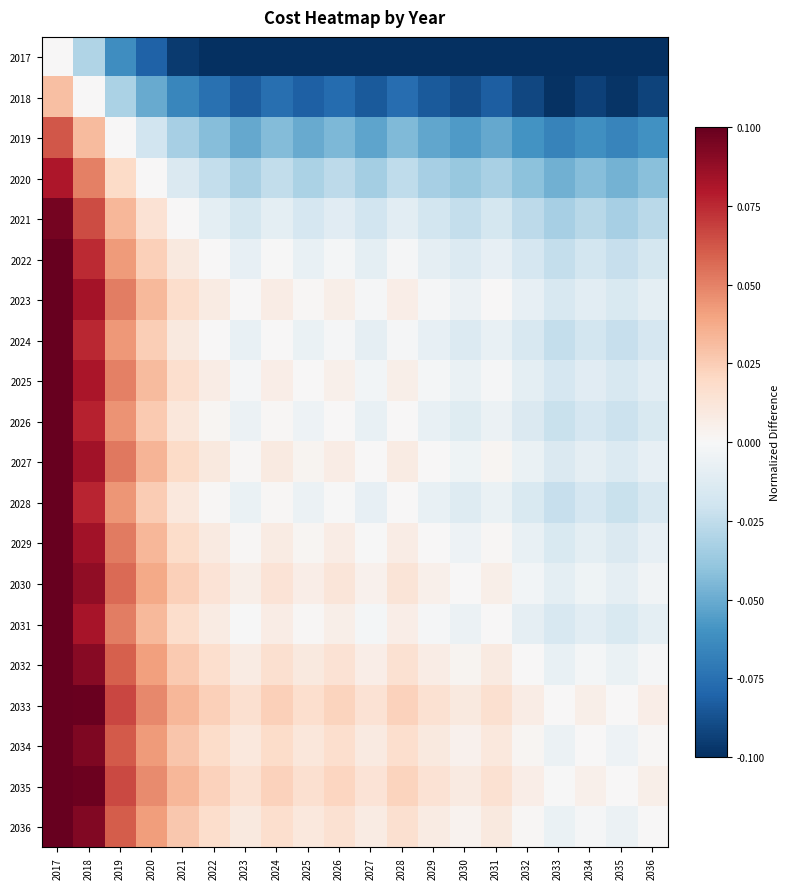

Which label corresponds to the largest value in the chart?

2017